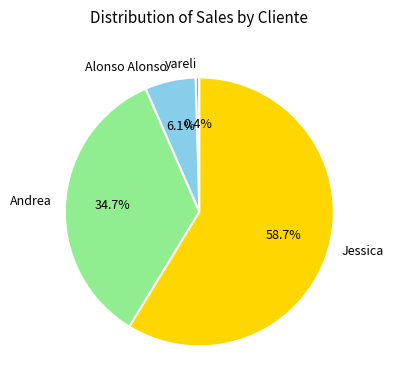

How many segments does this pie chart have?

4